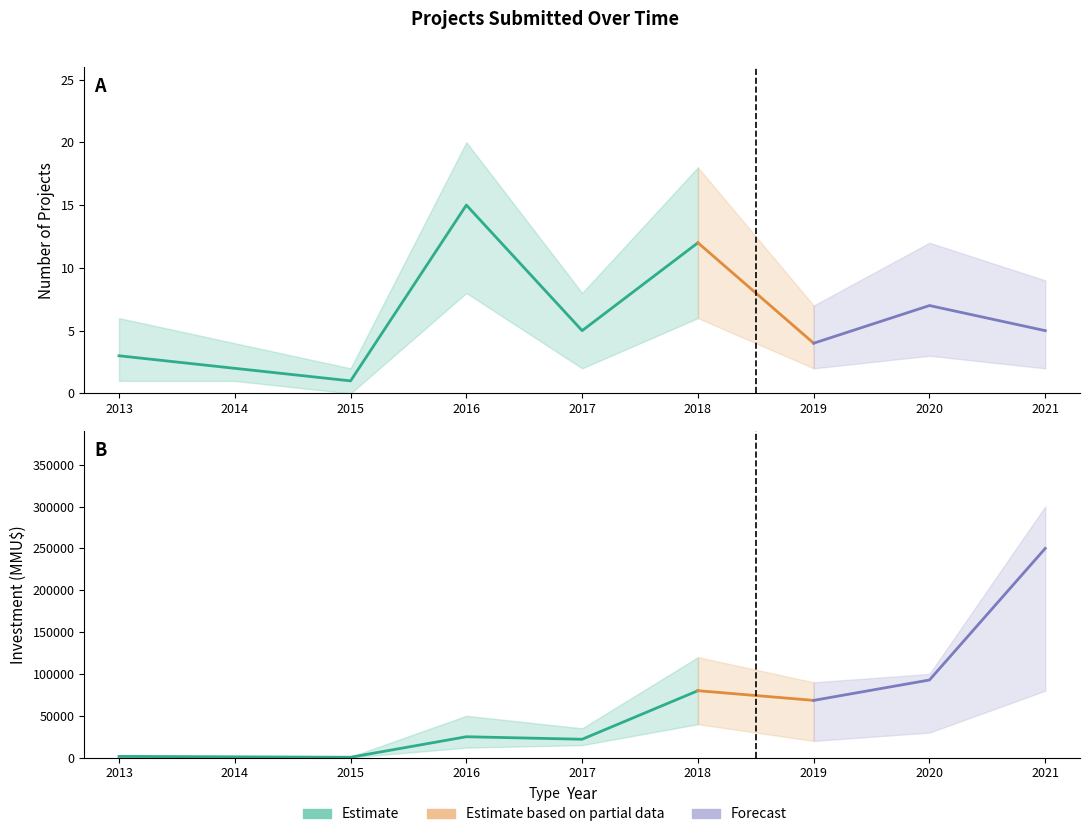

Where is the first local minimum for Investment_lower?

2015